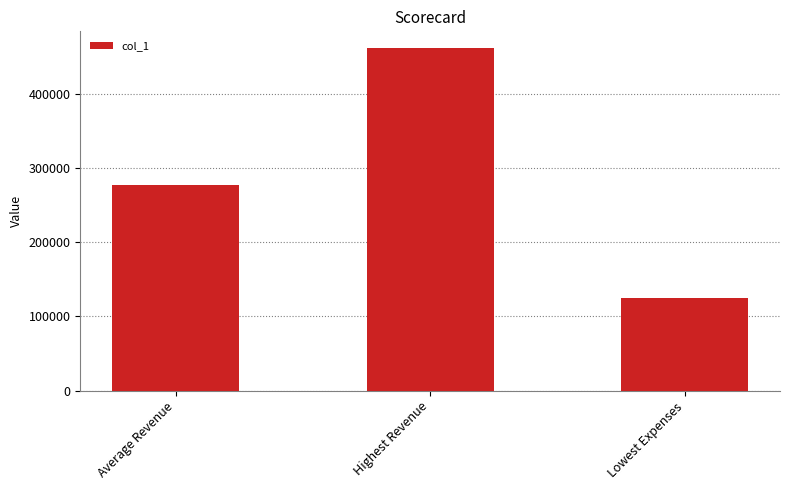

What is the average value?

287839.8